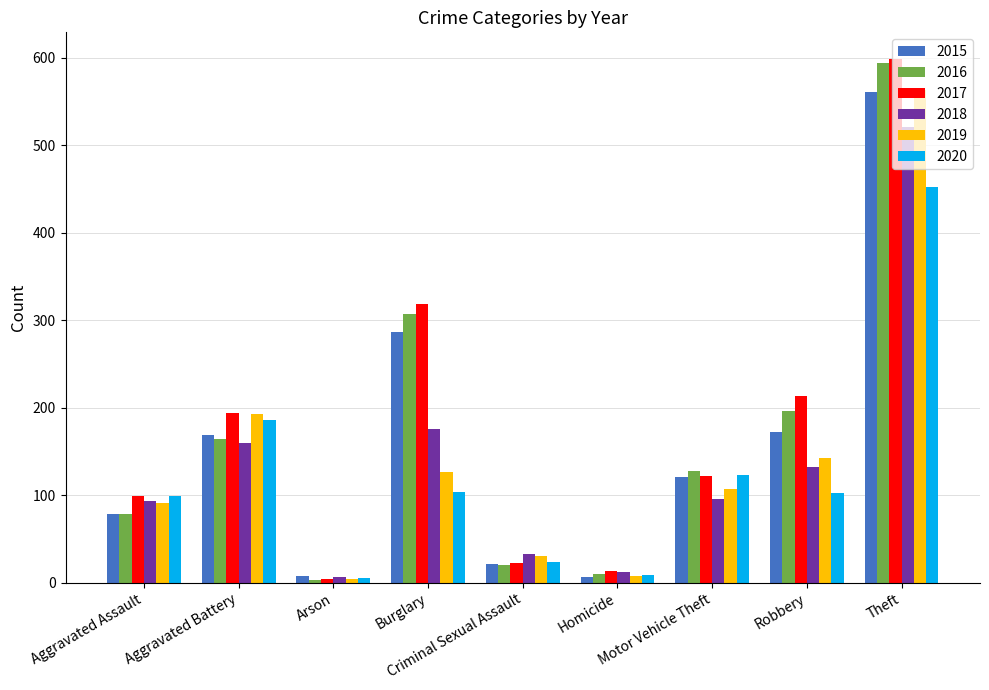

How many bars are there in each group?

6